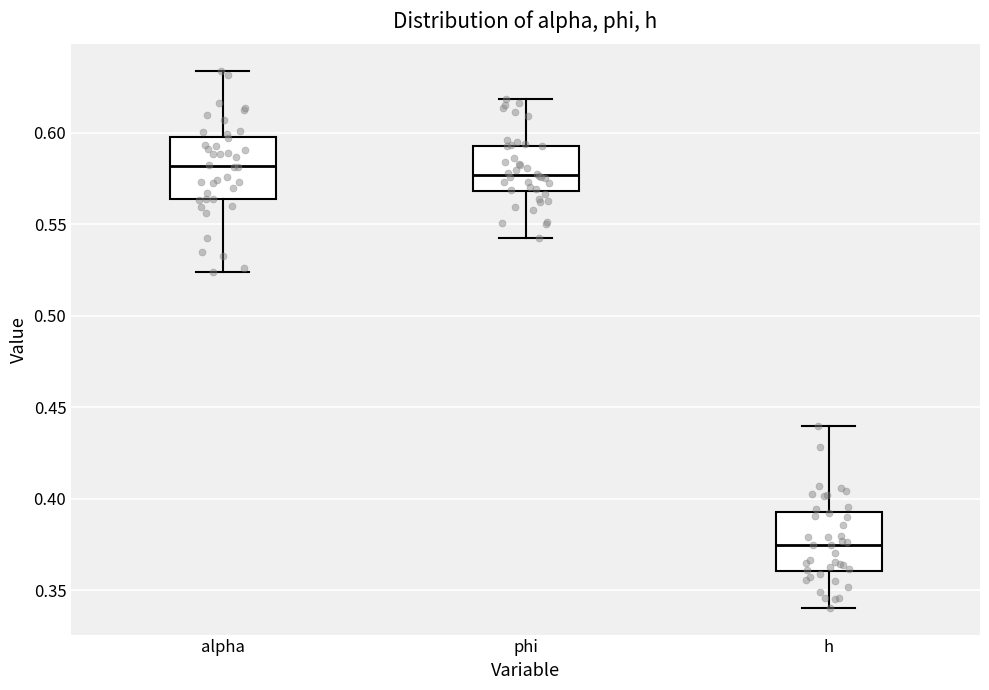

Reading left to right, transcribe this box plot: for each box, give where its median line is, the range the box spans, and where its two whiskers end, as read against the y-axis. The values are not printed on the chart, so give them approximately, as read against the axis.

alpha: median 0.580, box 0.565 to 0.595, whiskers 0.525 to 0.635
phi: median 0.575, box 0.570 to 0.595, whiskers 0.540 to 0.620
h: median 0.375, box 0.360 to 0.395, whiskers 0.340 to 0.440